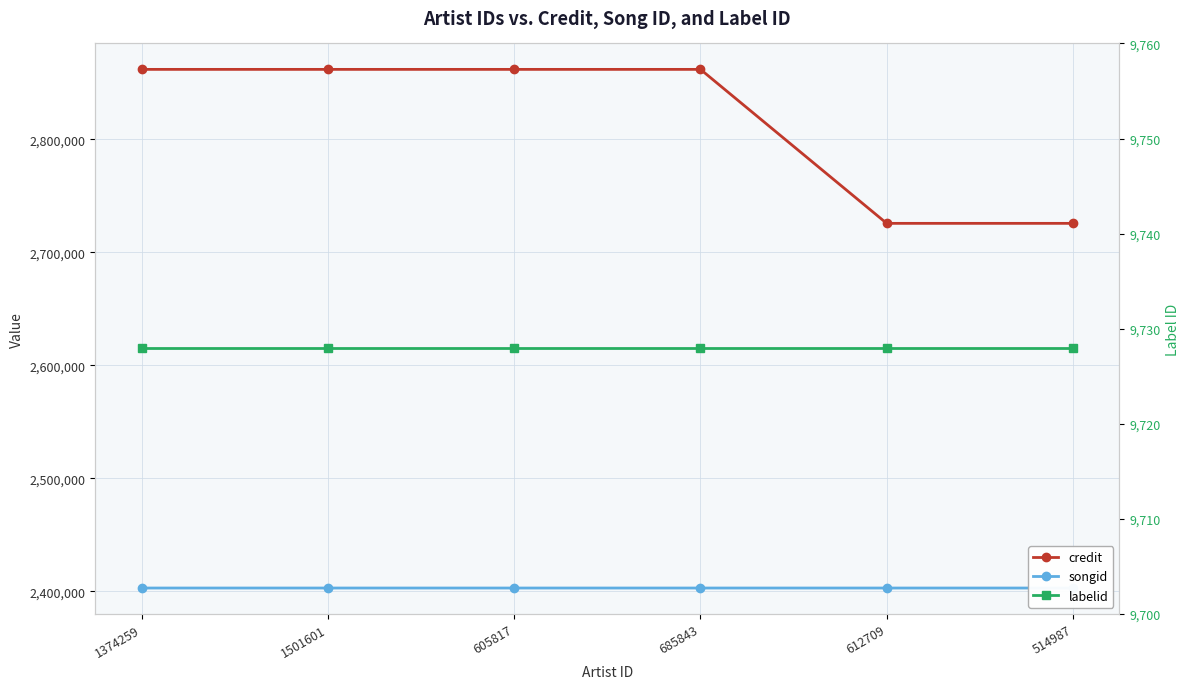

Reading left to right, extract all data points from this chart.

credit: 2861944	2861944	2861944	2861944	2725684	2725684
songid: 2402968	2402968	2402968	2402968	2402962	2402962
labelid: 9728	9728	9728	9728	9728	9728